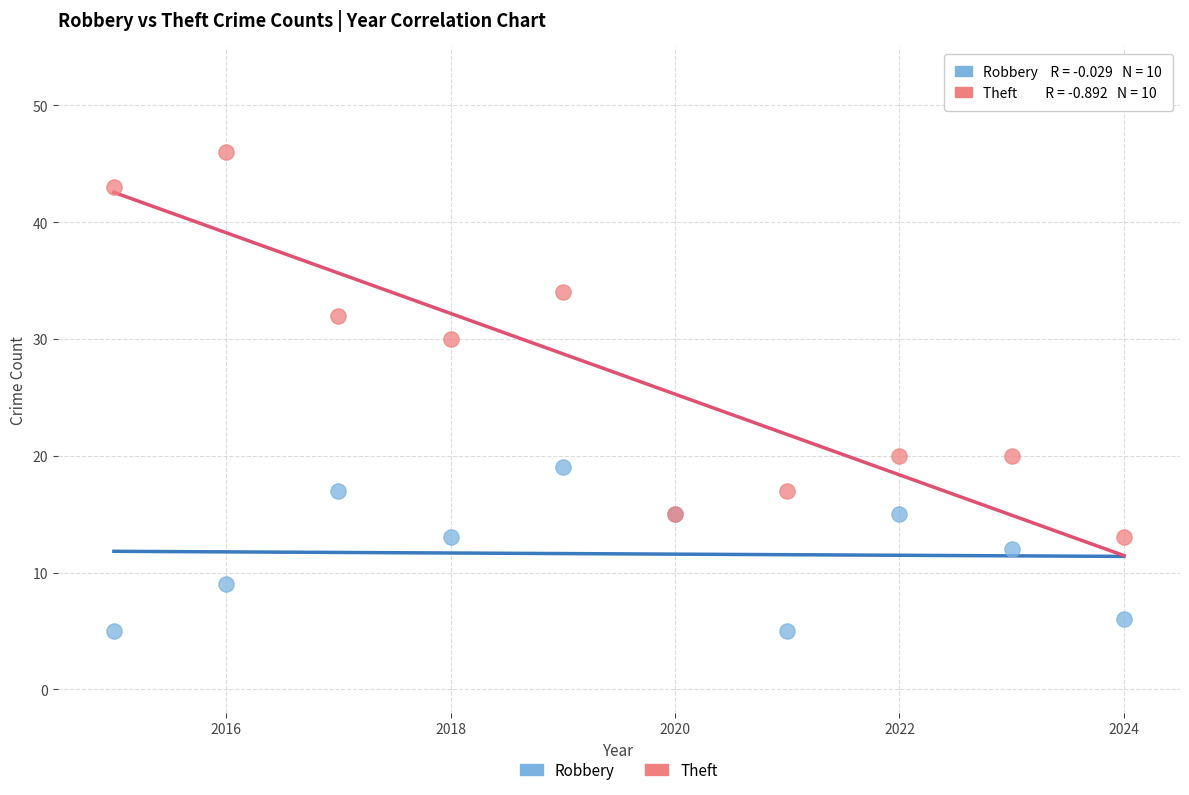

What are all the series names shown in the legend?

Robbery, Theft